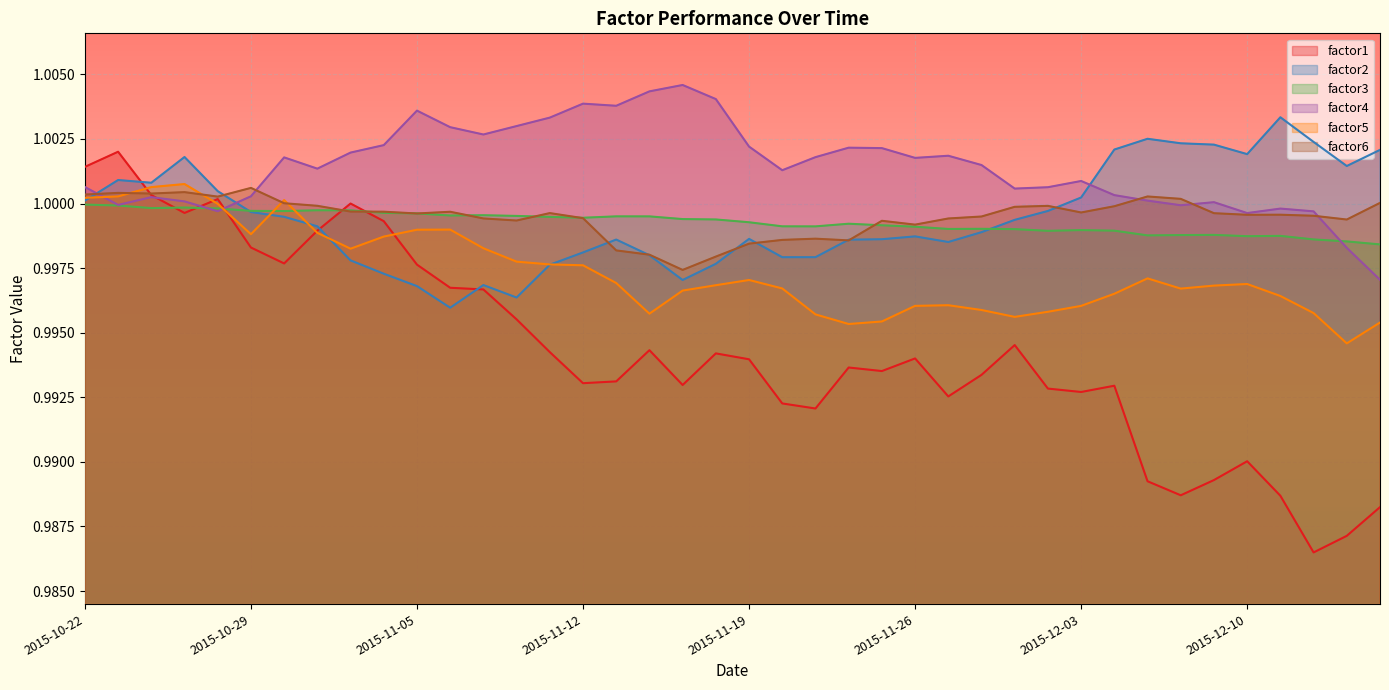

What position from the right is 2015-12-03?

10